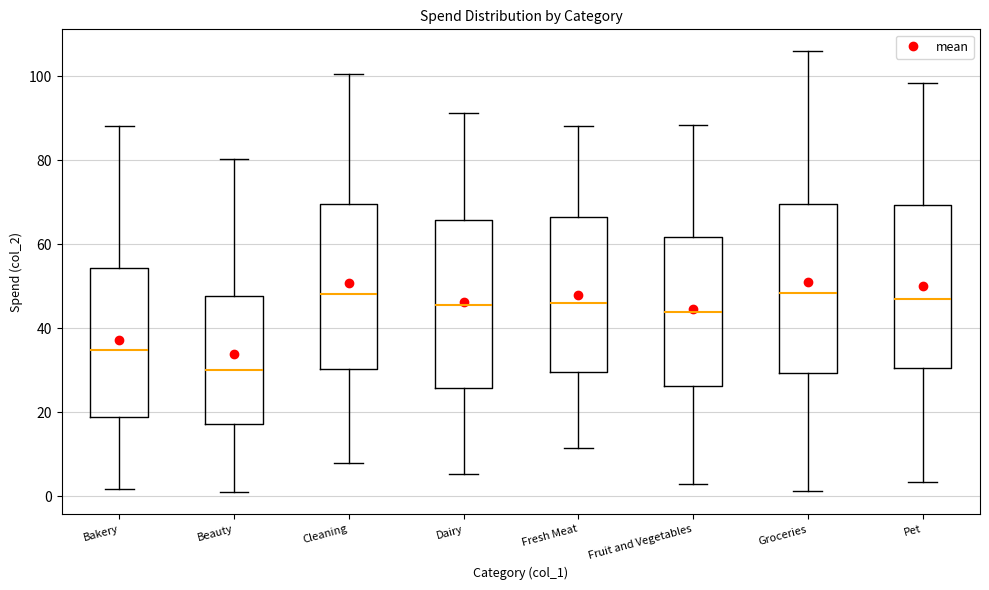

Reading left to right, transcribe this box plot: for each box, give where its median line is, the range the box spans, and where its two whiskers end, as read against the y-axis. The values are not printed on the chart, so give them approximately, as read against the axis.

Bakery: median 34, box 18 to 54, whiskers 2 to 88
Beauty: median 30, box 18 to 48, whiskers 0 to 80
Cleaning: median 48, box 30 to 70, whiskers 8 to 100
Dairy: median 46, box 26 to 66, whiskers 6 to 92
Fresh Meat: median 46, box 30 to 66, whiskers 12 to 88
Fruit and Vegetables: median 44, box 26 to 62, whiskers 2 to 88
Groceries: median 48, box 30 to 70, whiskers 2 to 106
Pet: median 46, box 30 to 70, whiskers 4 to 98